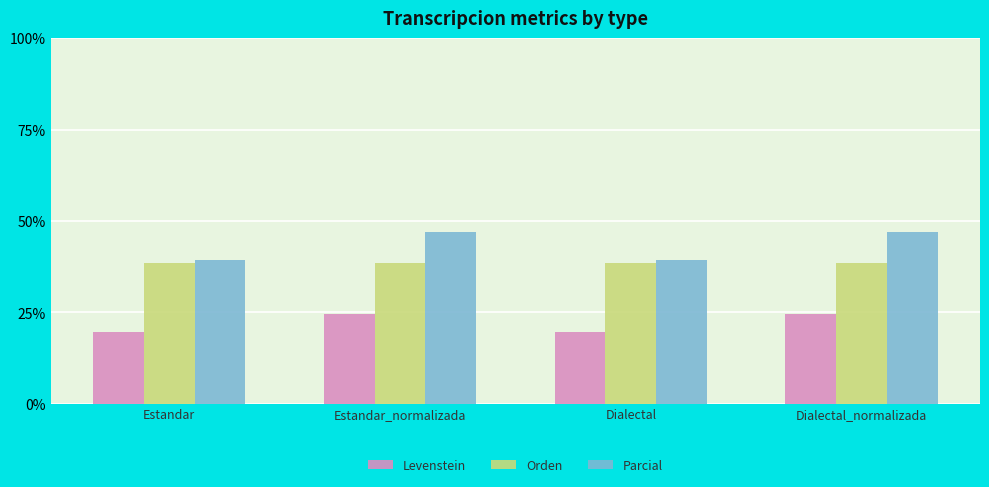

Is it true that Levenstein equals 28.6 at Dialectal?

False